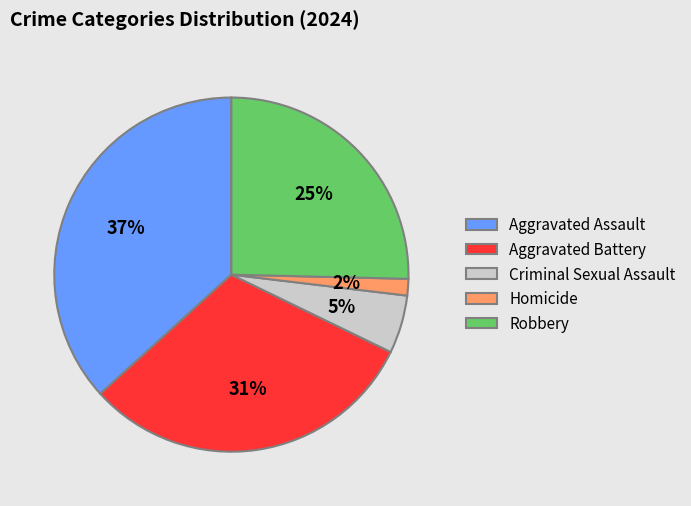

Does Criminal Sexual Assault represent more than half of the total?

No